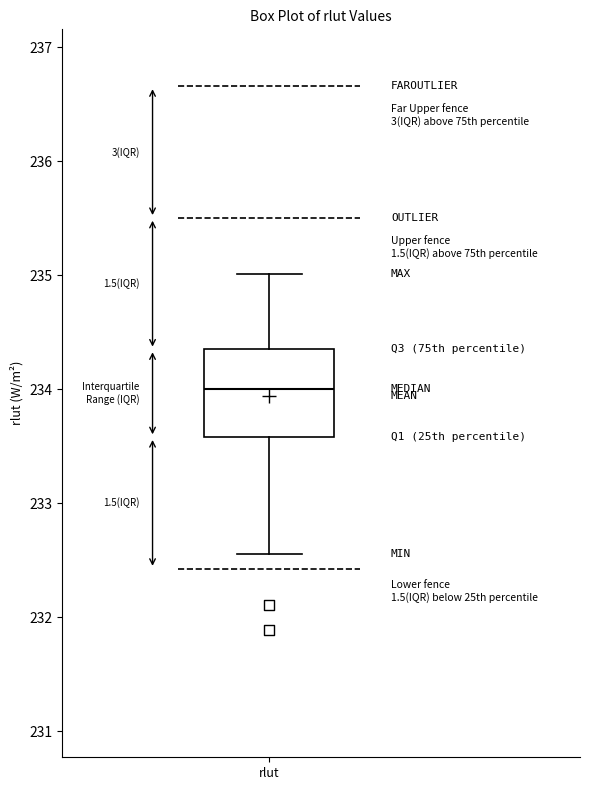

Read this box plot against the y-axis: the position of the median line, the range covered by the box, and the ends of both whiskers. The values are not printed on the chart, so give them approximately, as read against the axis.

median 234.0, box 233.6 to 234.3, whiskers 232.6 to 235.0